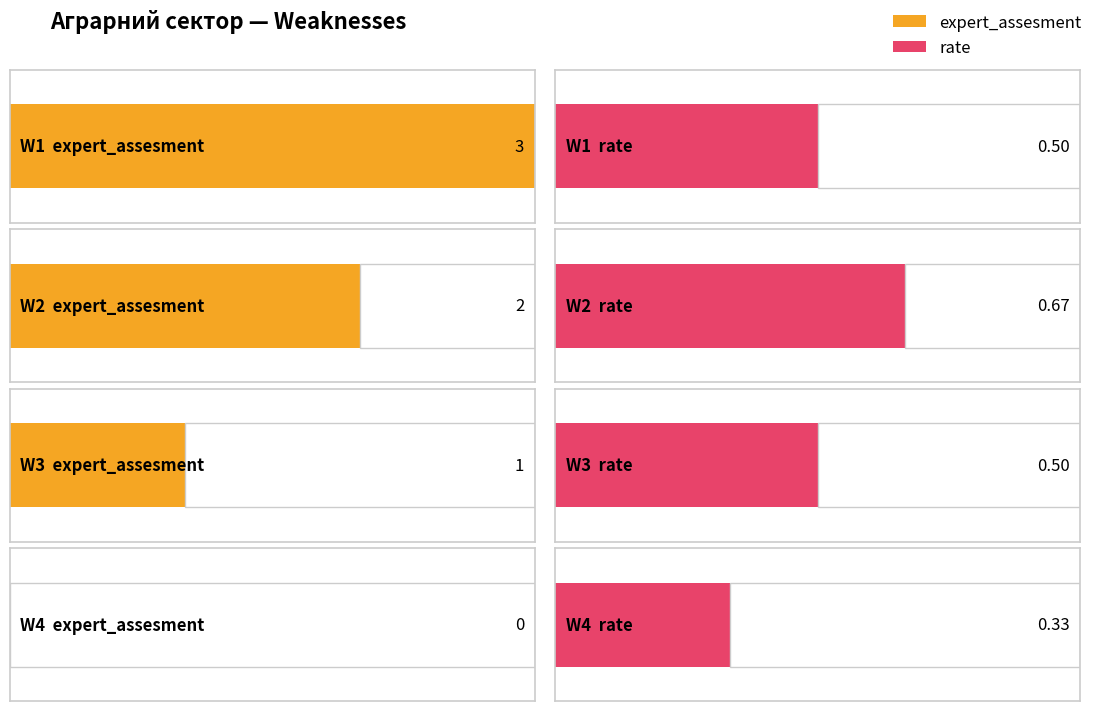

Reading right to left, extract all data points from this chart.

expert_assesment: 0.0	1.0	2.0	3.0
rate: 0.3	0.5	0.7	0.5